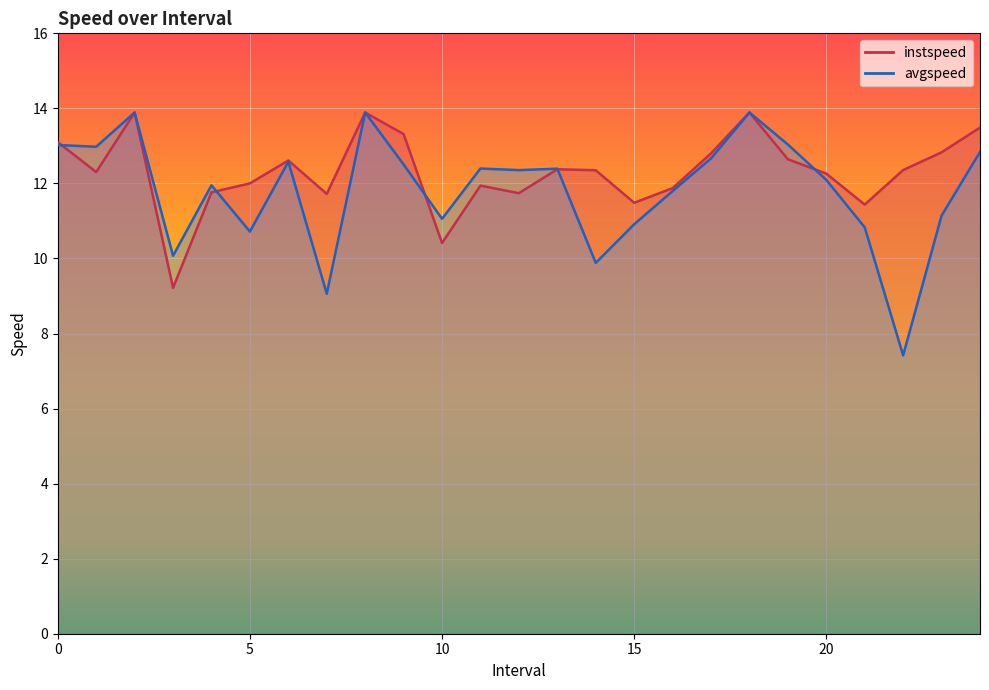

What is the total value across all series at 1.0?

25.3